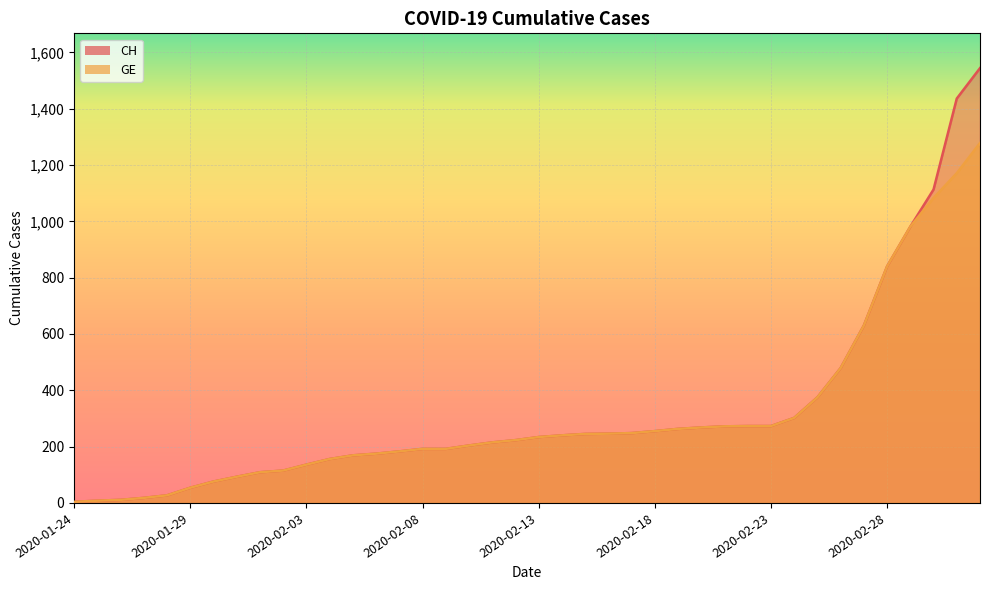

What is the average value of the GE series?

308